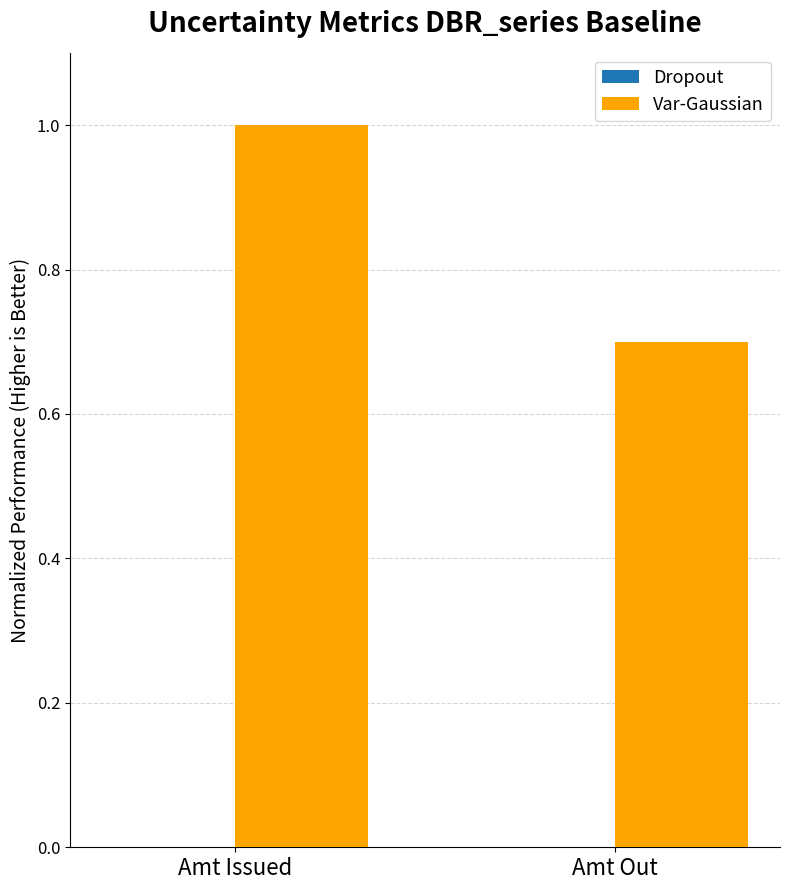

Approximately how many times larger is the value at Amt Out compared to Amt Issued?

0.7